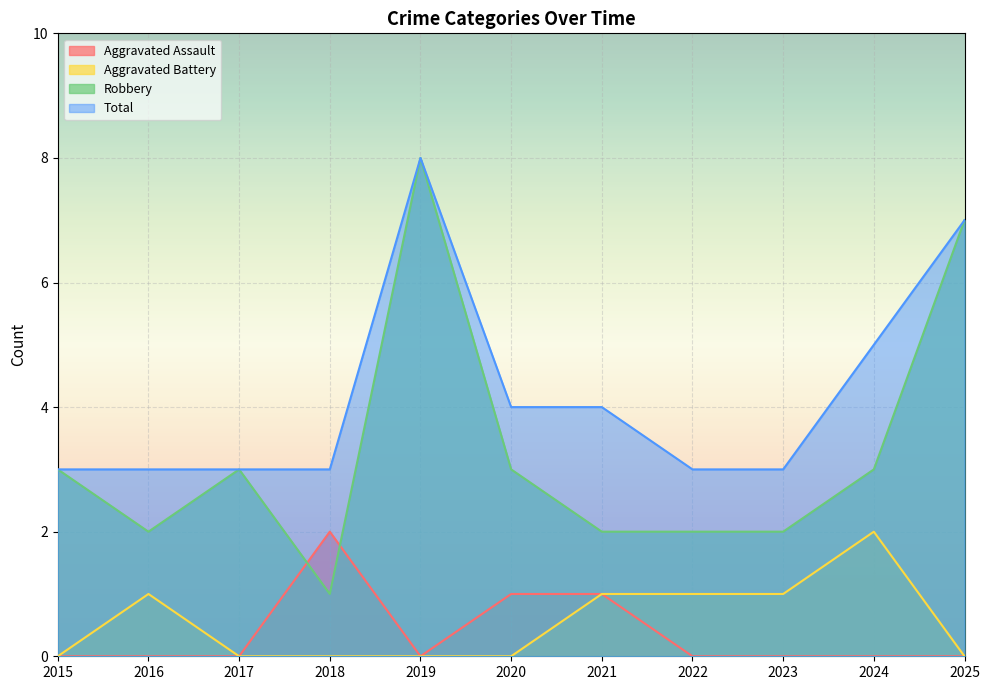

How many categories are shown in the chart?

11